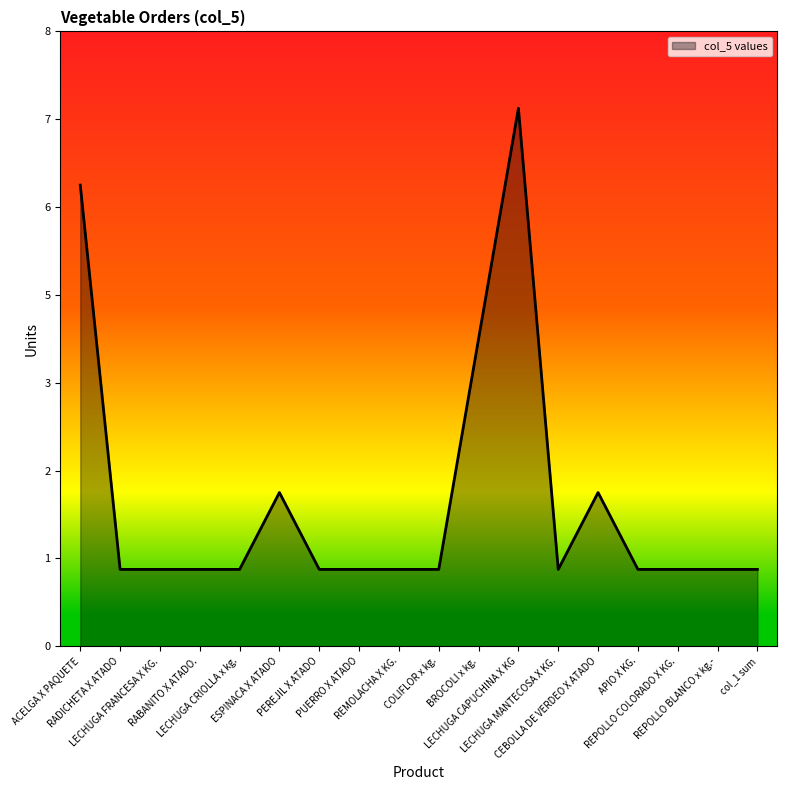

Approximately how many times larger is the value at RABANITO X ATADO. compared to col_1 sum?

1.0